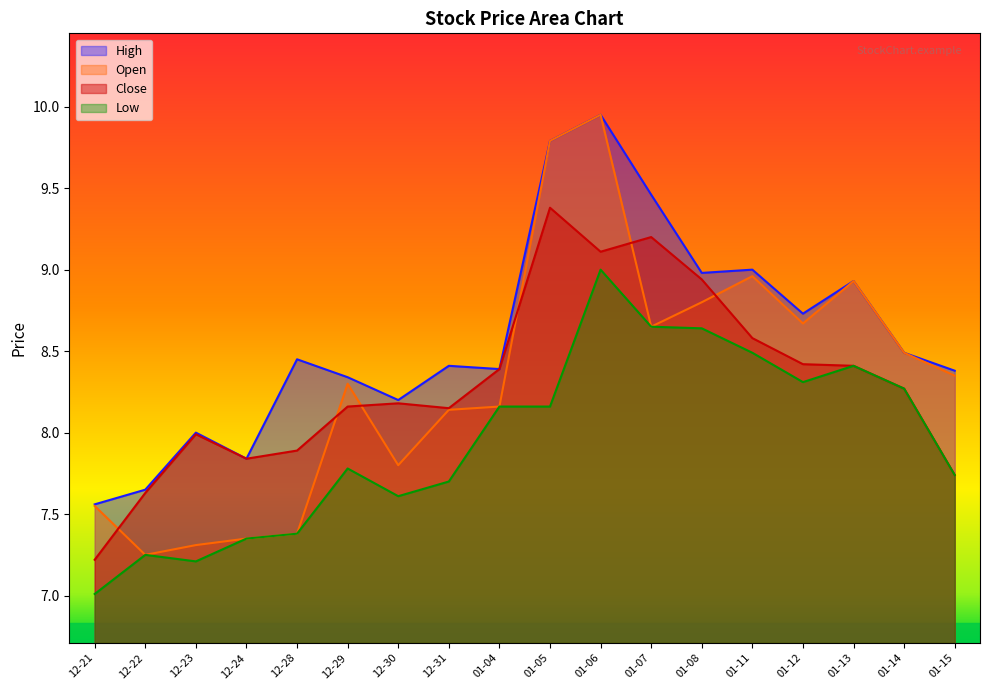

True or false: Close has more than 0 points higher than both neighbors.

True